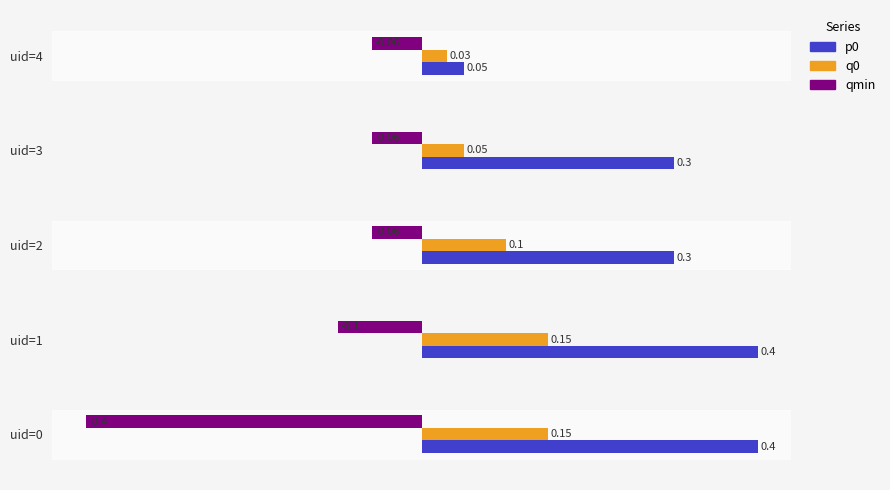

At how many categories does at least one series exceed 0?

5